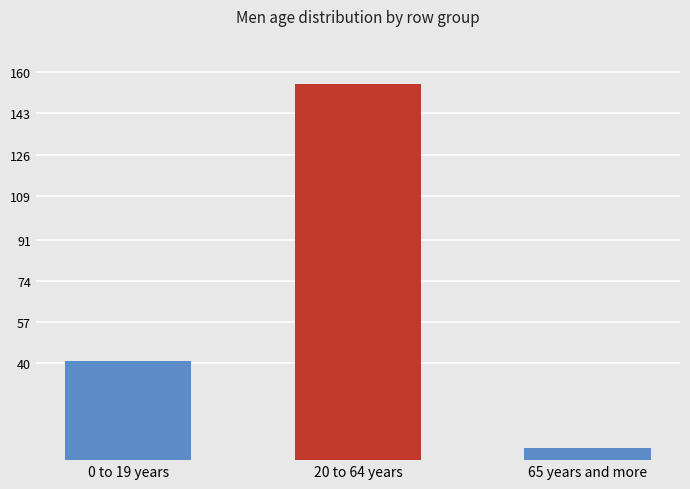

Between 0 to 19 years and 20 to 64 years, which is larger?

20 to 64 years